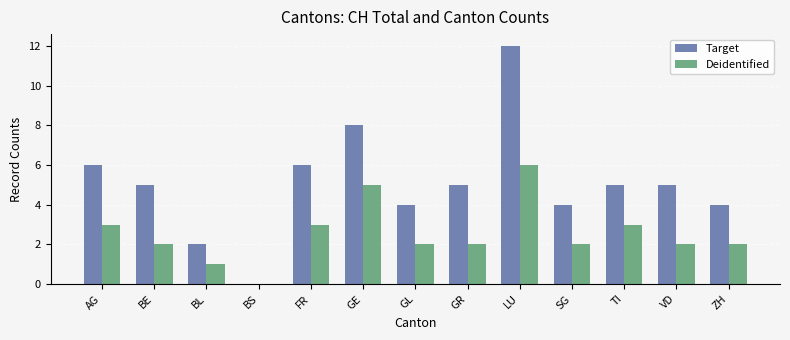

The value of Target at GE is 5. True or false?

False